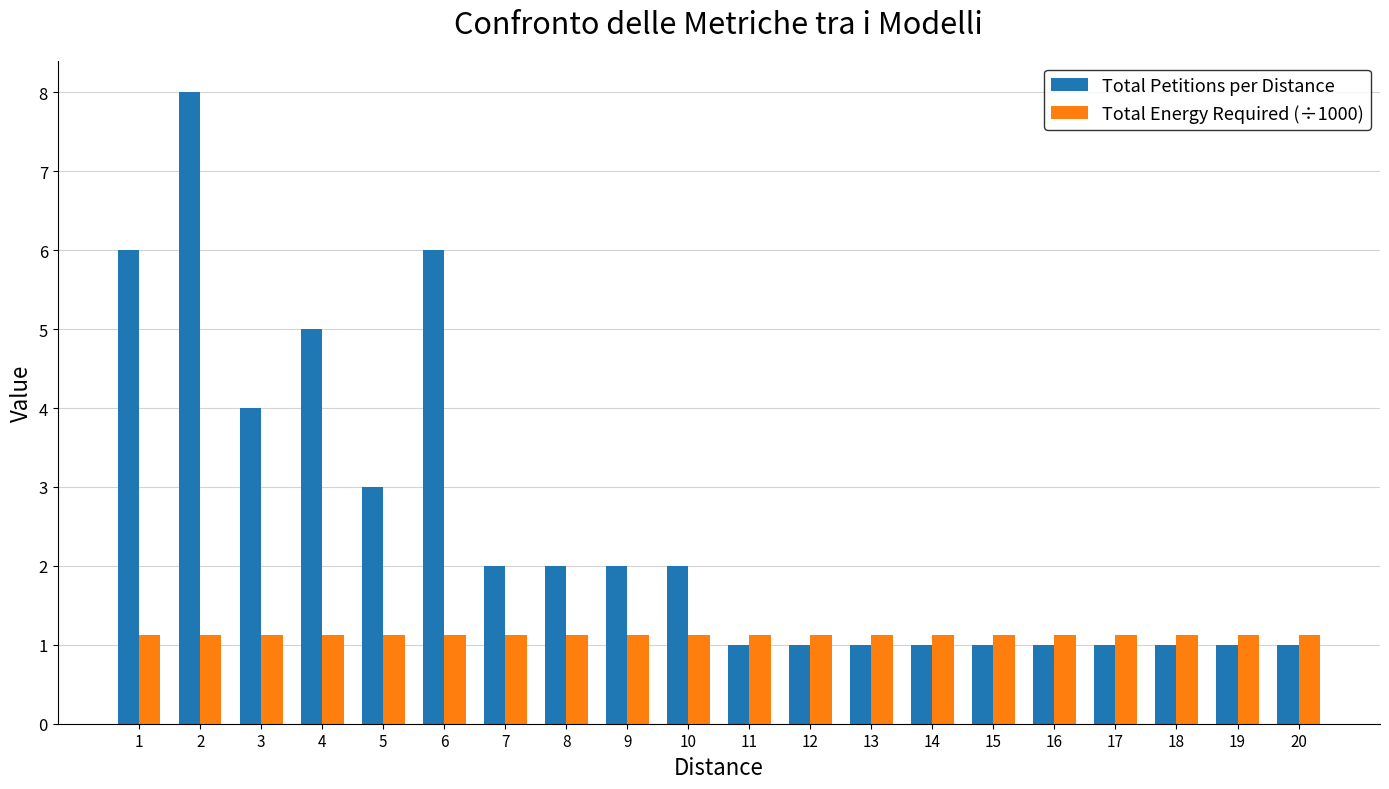

Reading left to right, extract all data points from this chart.

Total Petitions per Distance: 6.0	8.0	4.0	5.0	3.0	6.0	2.0	2.0	2.0	2.0	1.0	1.0	1.0	1.0	1.0	1.0	1.0	1.0	1.0	1.0
Total Energy Required (÷1000): 1.1	1.1	1.1	1.1	1.1	1.1	1.1	1.1	1.1	1.1	1.1	1.1	1.1	1.1	1.1	1.1	1.1	1.1	1.1	1.1